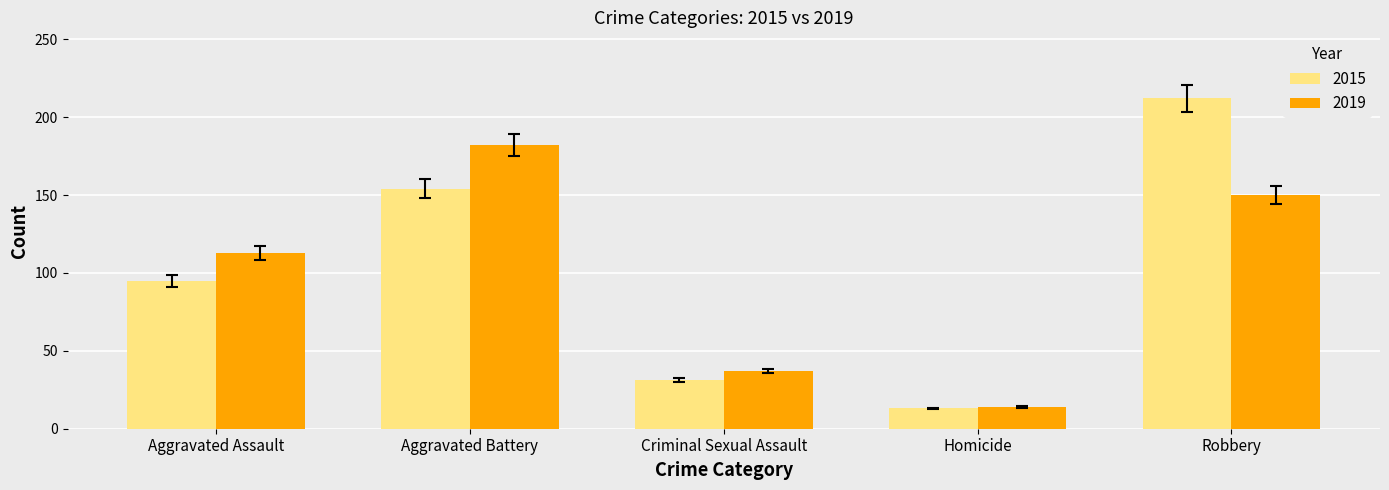

At which category is the sum across all series the highest?

Robbery